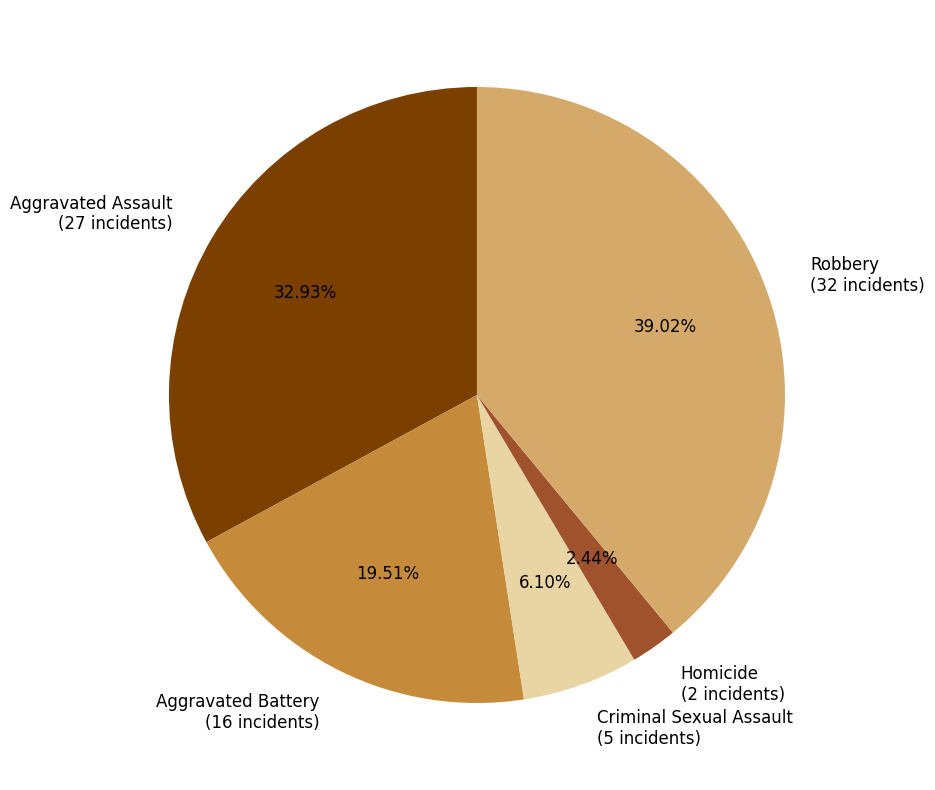

Which category has the smallest portion of the pie?

Homicide